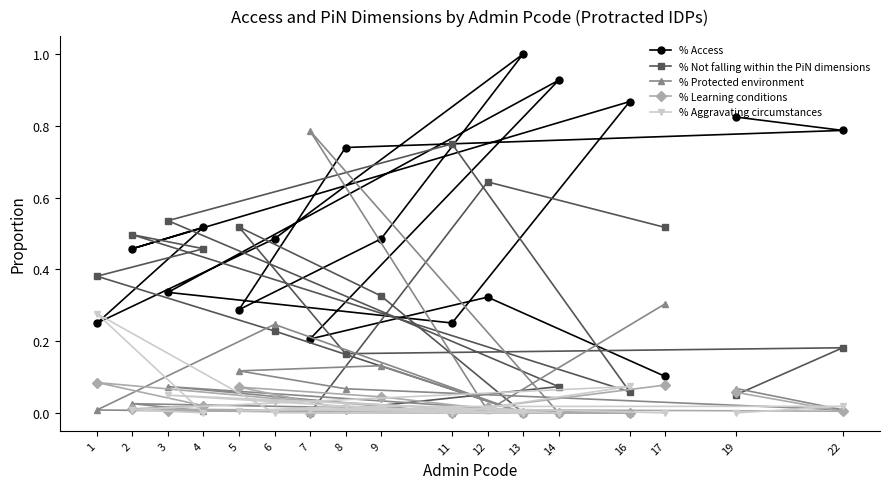

How many data points in % Aggravating circumstances are above 0?

10